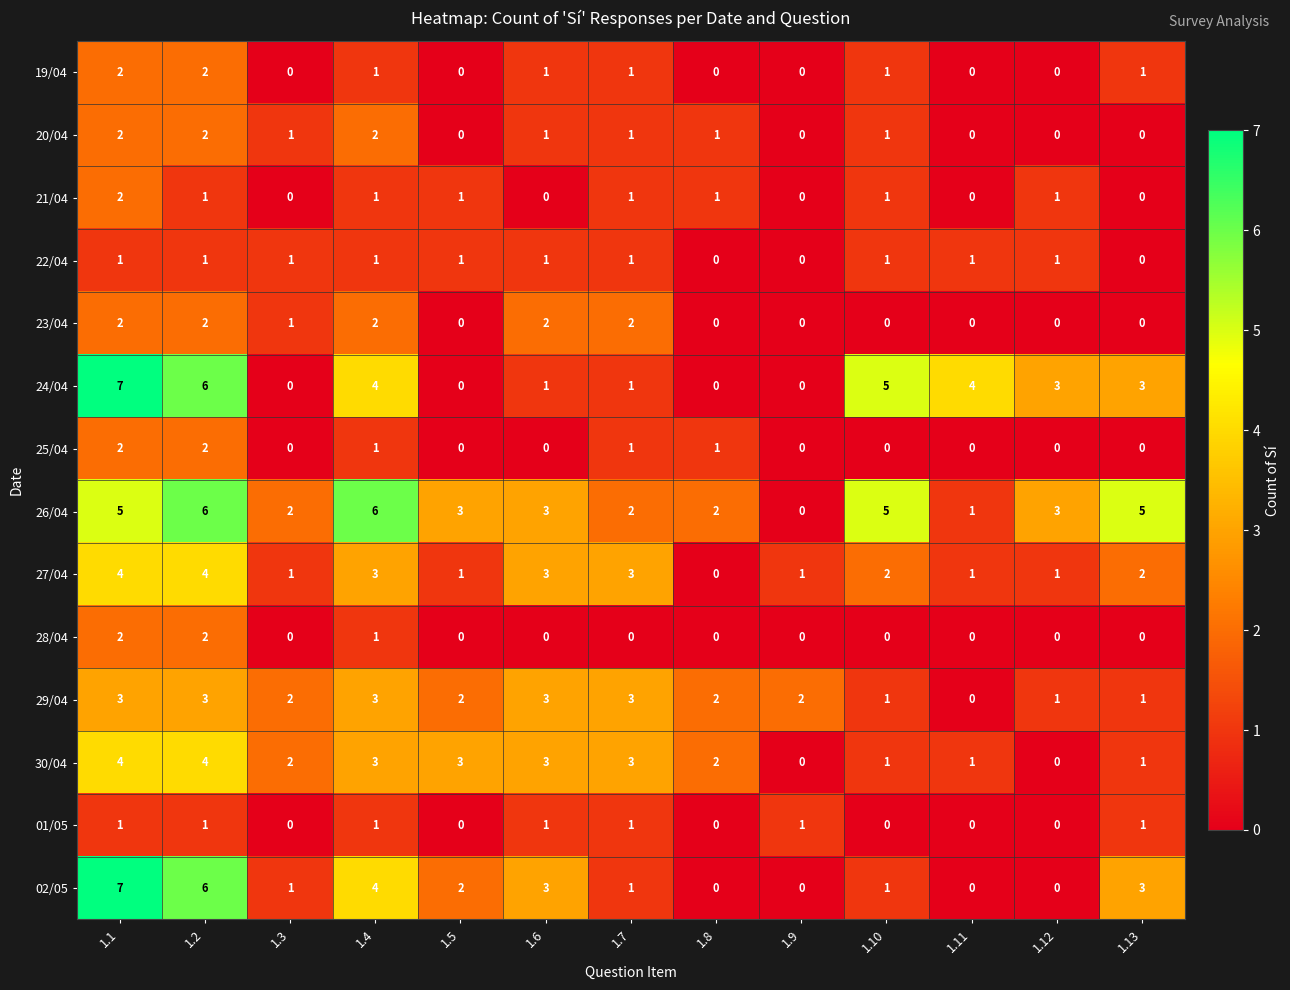

Between 1.11 and 1.13, which series saw the biggest shift?

26/04